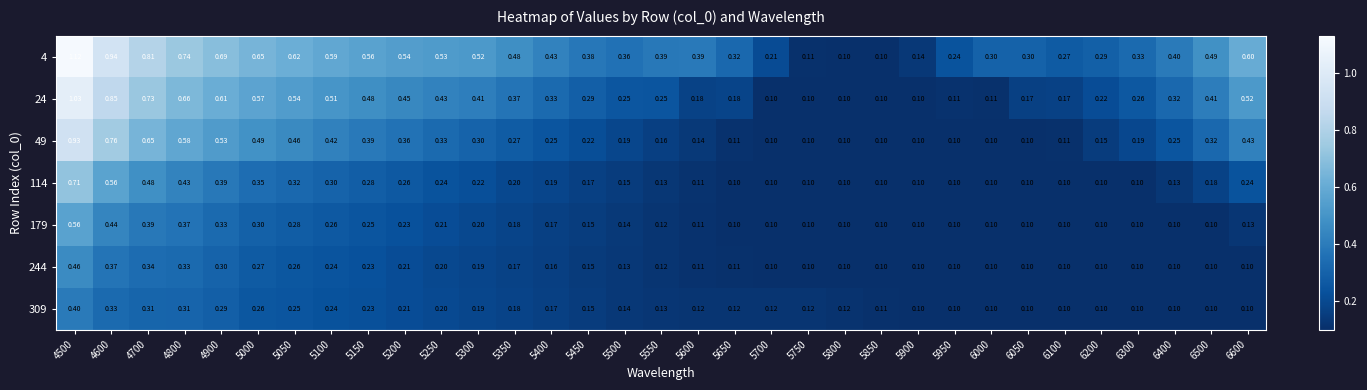

Is the value of 49 at 5050 greater than the value of 4 at 6200?

Yes